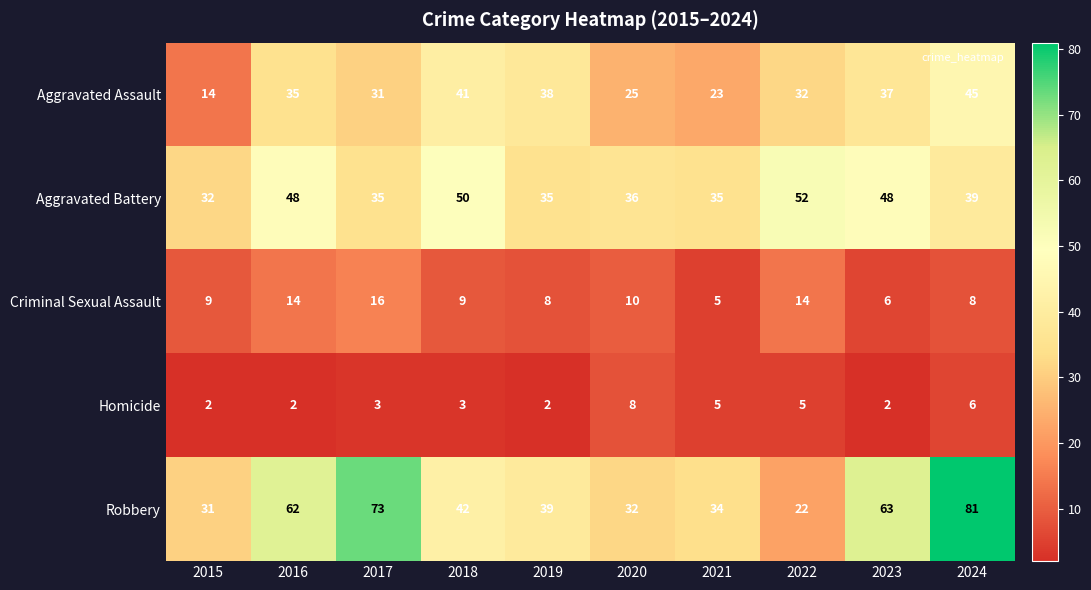

Is it true that Robbery equals 34 at 2021?

True